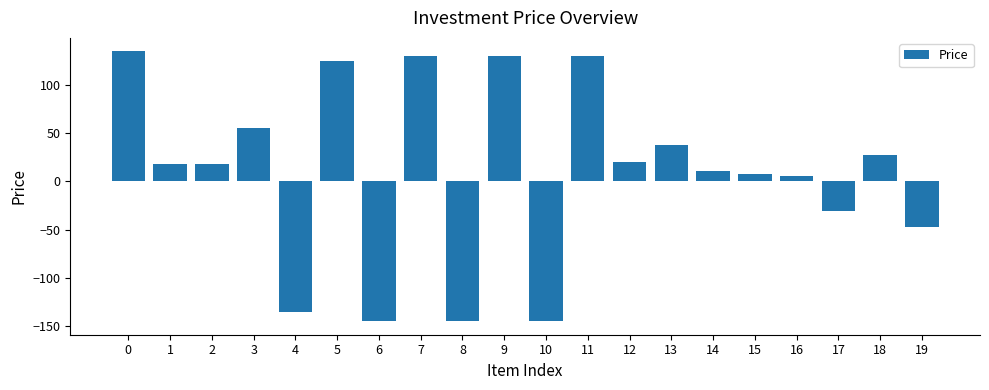

What is the difference between the second highest and second lowest values?

275.0